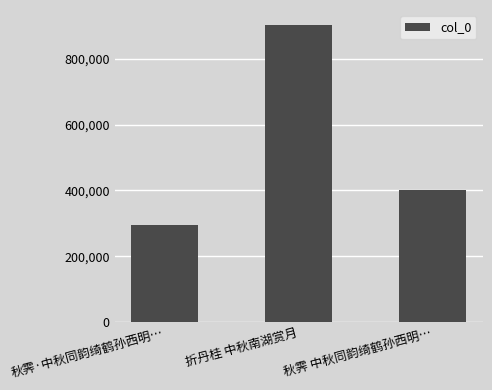

True or false: the data shows 402001 at 秋霁 中秋同韵绮鹤孙西明….

True